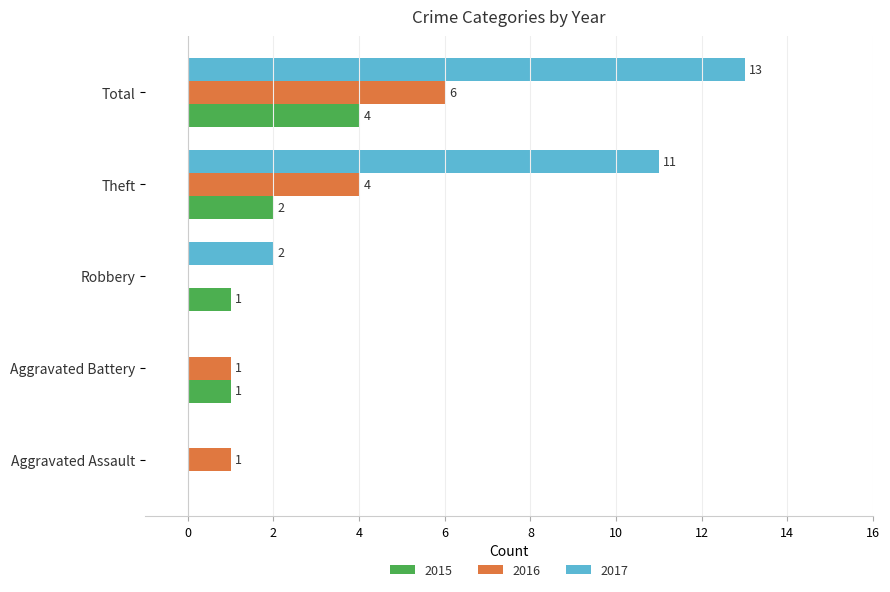

What is the approximate value of 2016 at Theft?

4